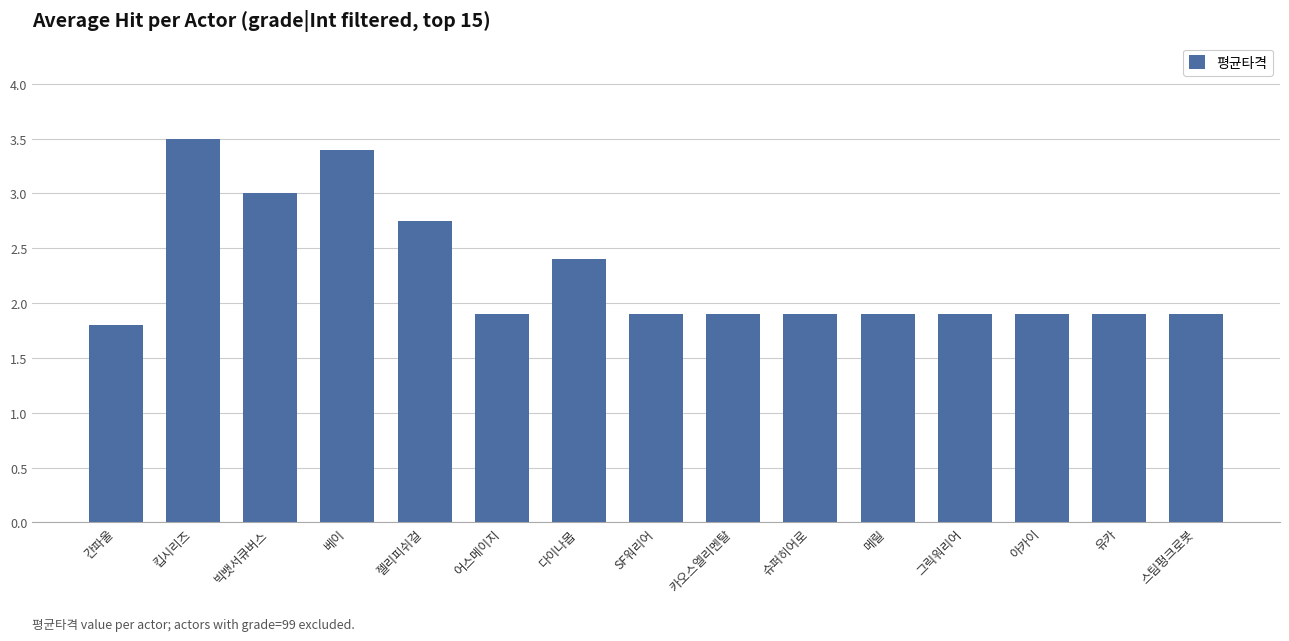

What is the ratio of the value at 카오스엘리멘탈 to the value at 유카?

1.0